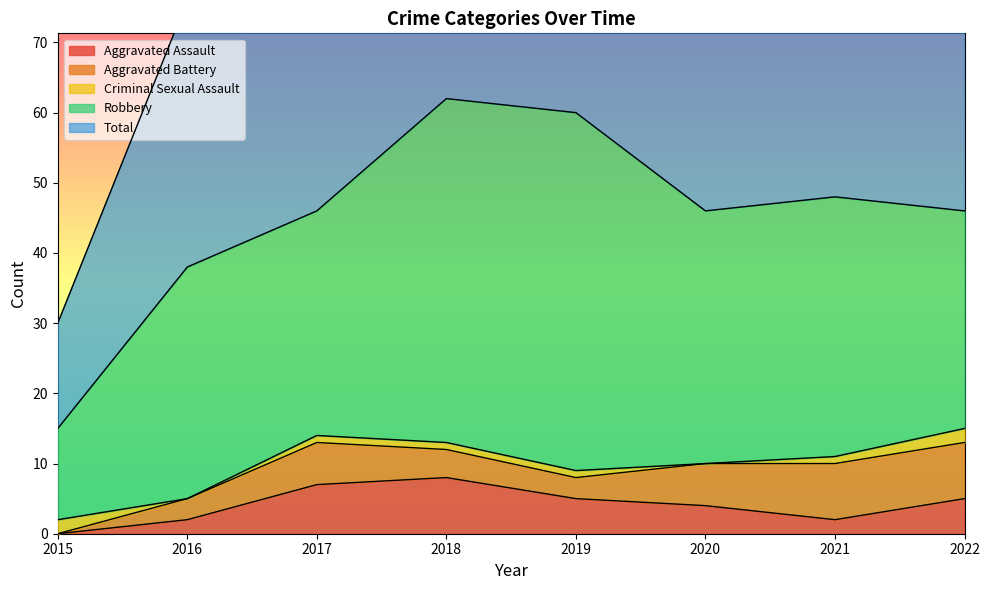

Which has a higher value, 2016 or 2015?

2016